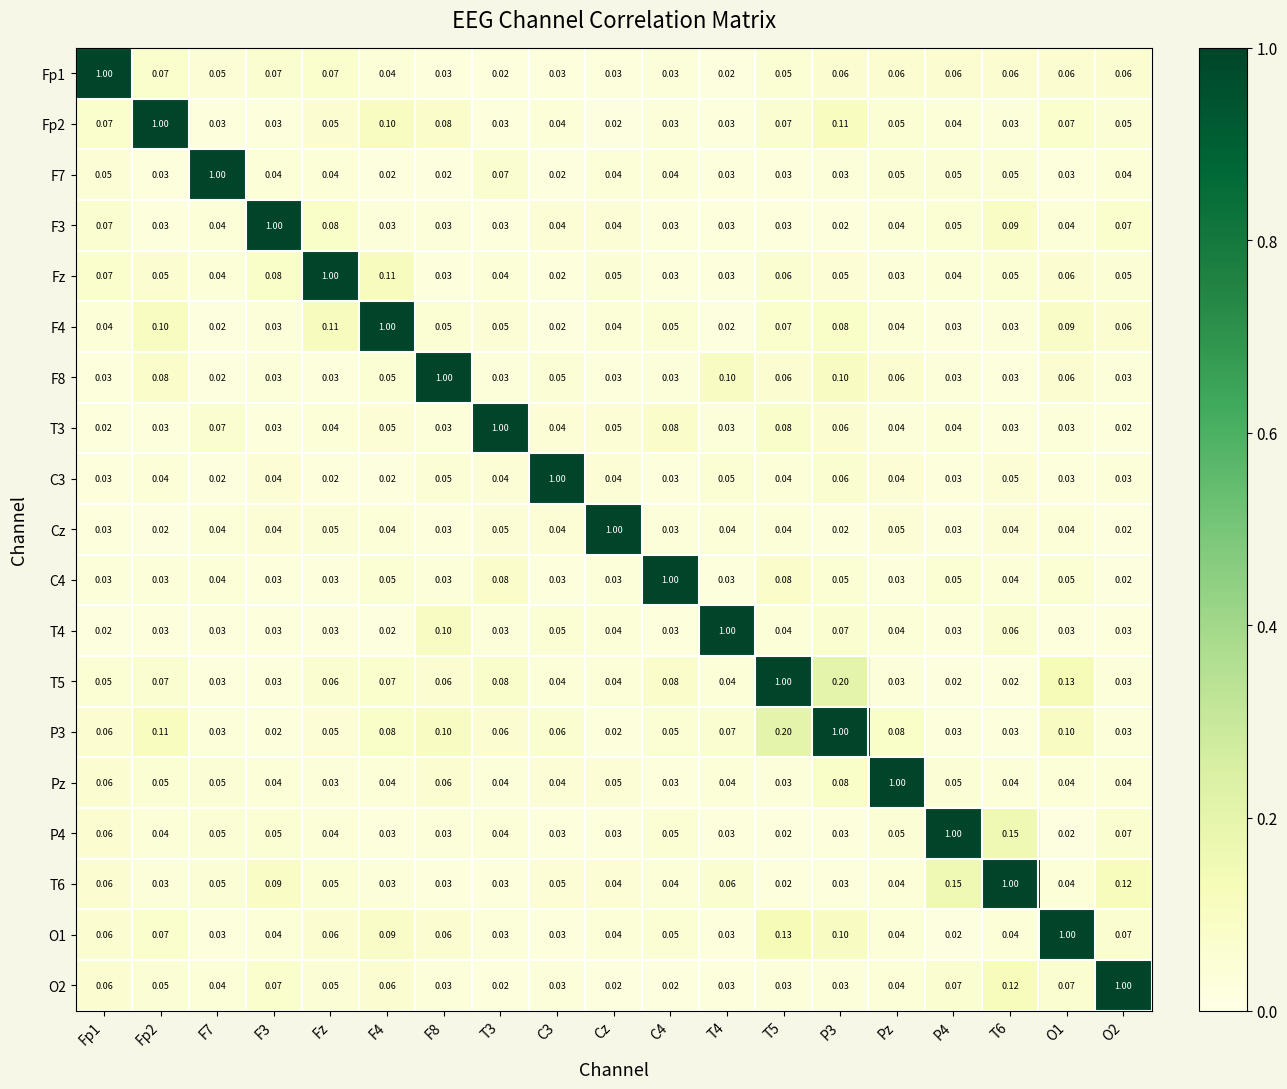

How many distinct data groups are displayed?

19